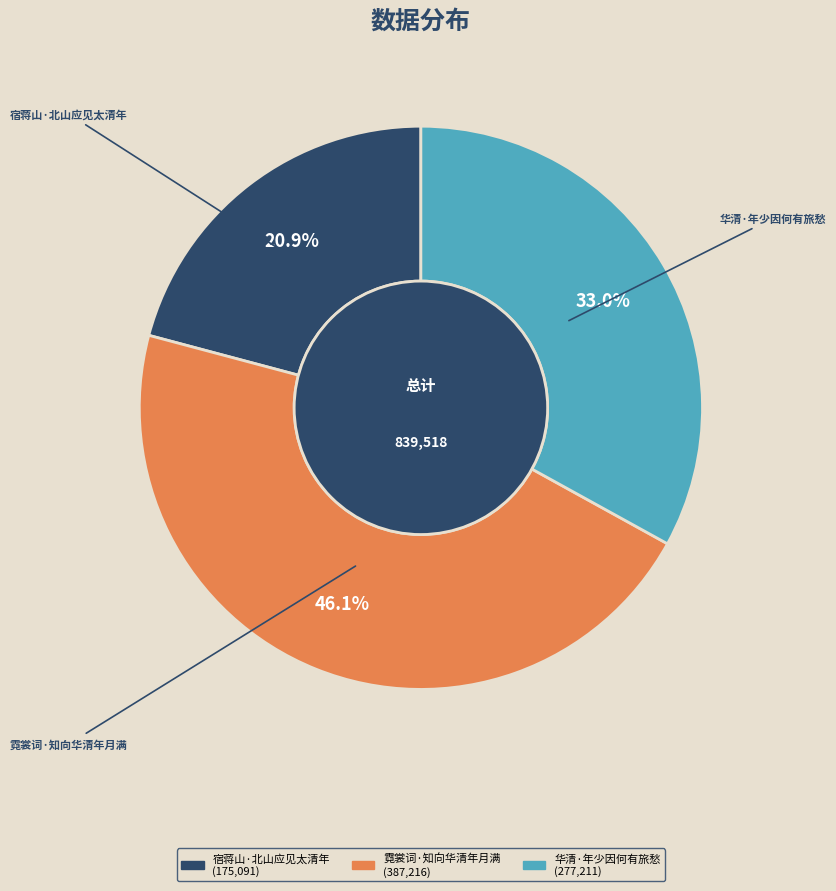

Approximately how many times larger is the value at 华清·年少因何有旅愁 compared to 宿蒋山·北山应见太清年?

1.6